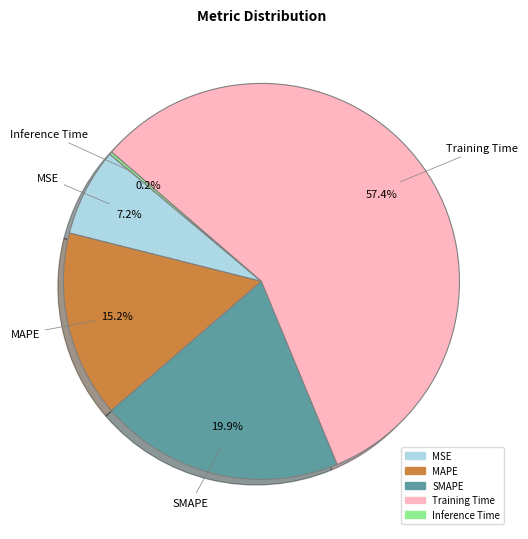

Which category has the biggest portion of the pie?

Training Time